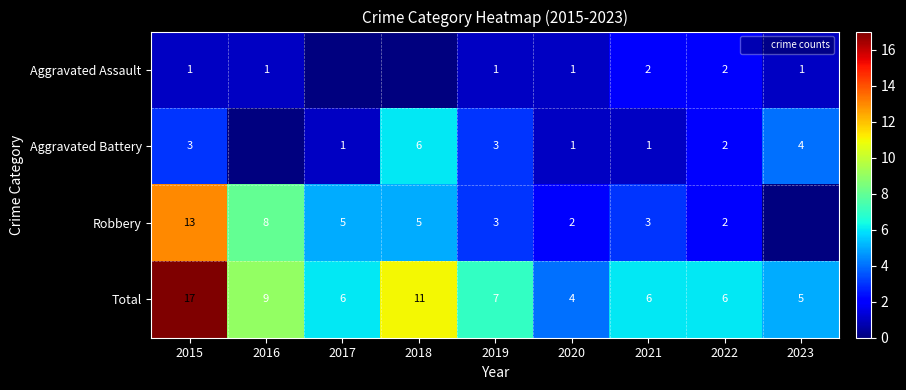

Is it true that Robbery equals 3 at 2019?

True